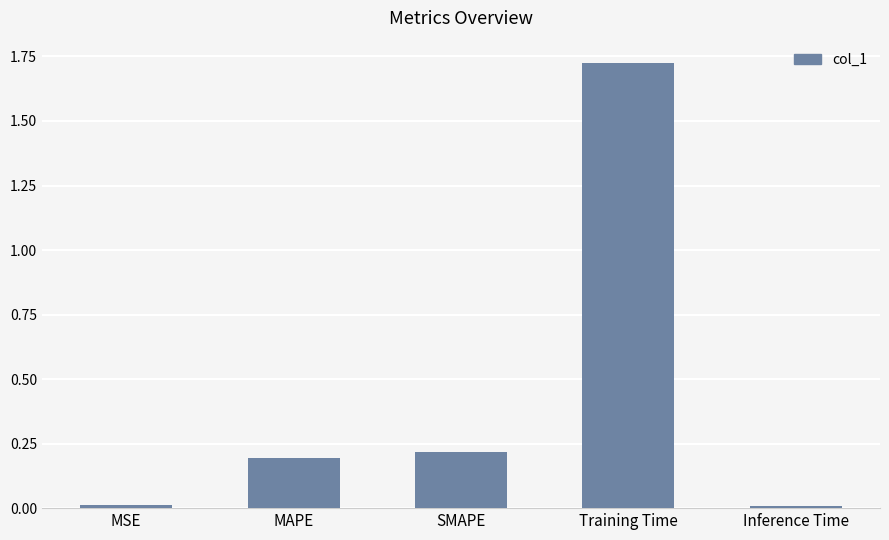

What is the sum of all values?

2.2